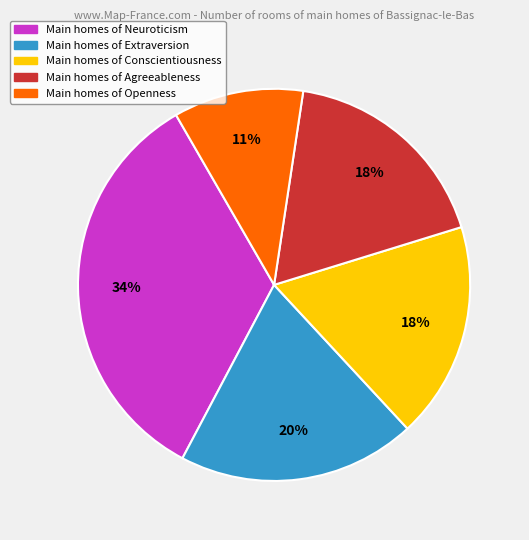

Is there any slice that represents more than half of the pie?

No